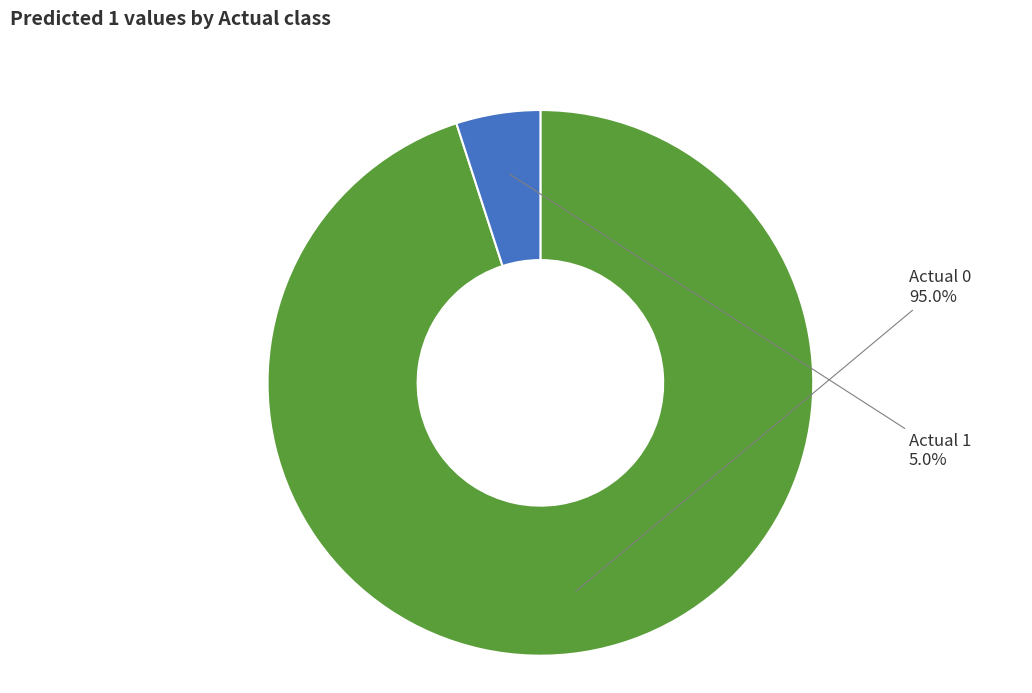

To the nearest percent, what is the average slice percentage?

50%